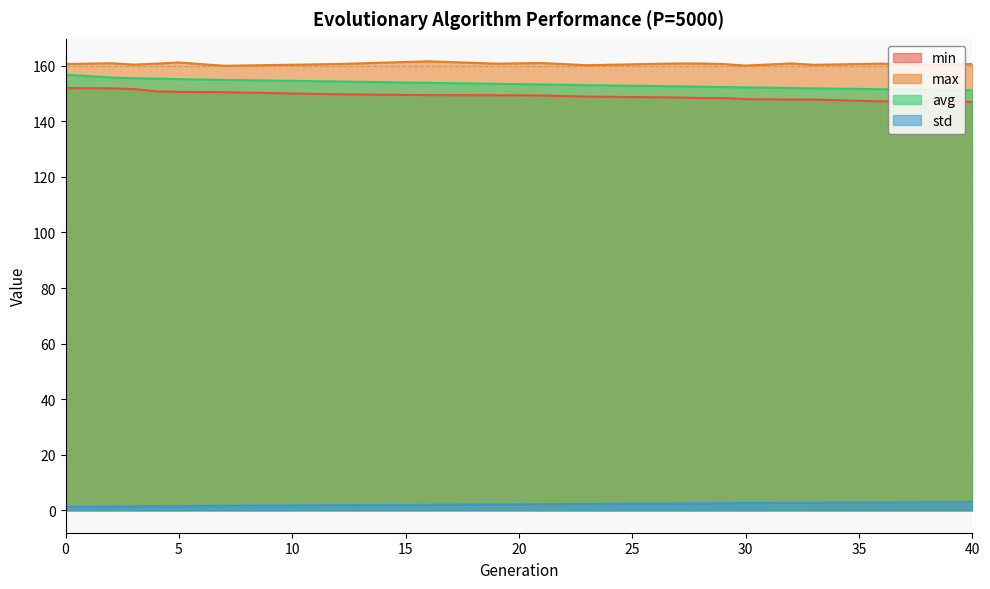

What is the value of the max point at the 20th from the left?

160.6